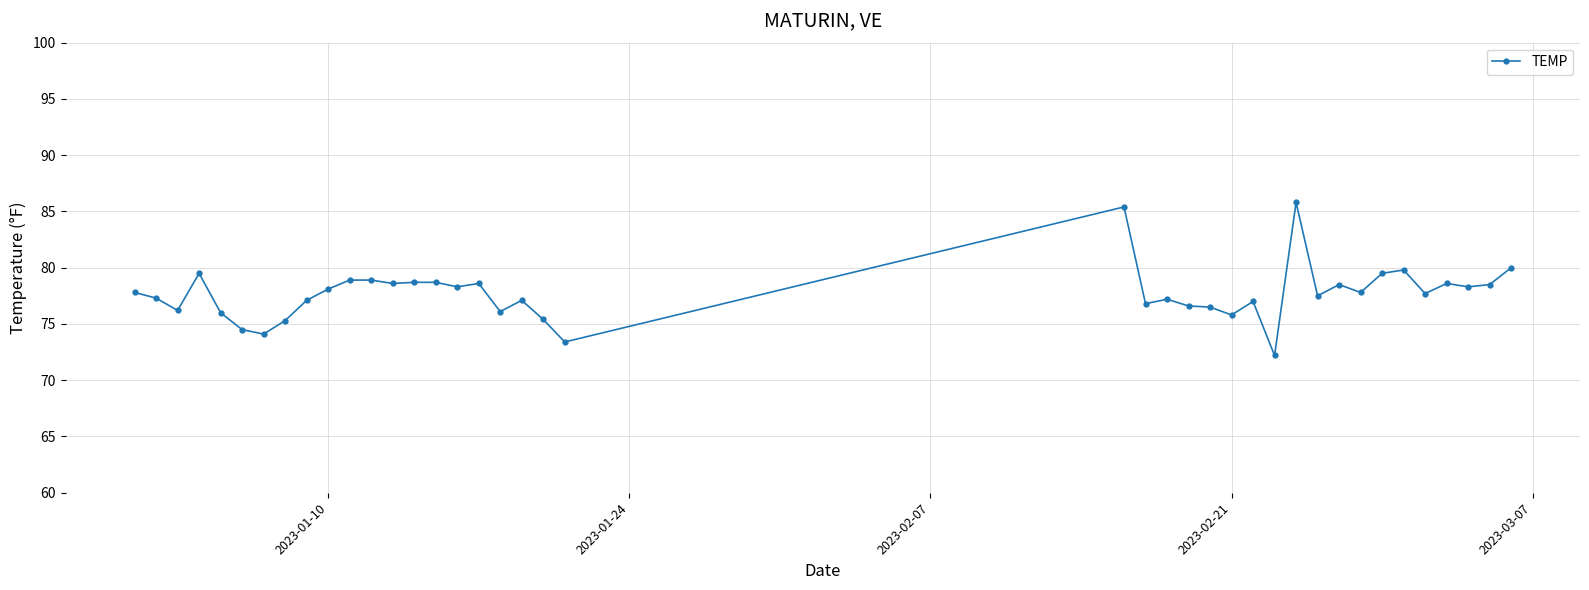

True or false: there are more than 2 points higher than both neighbors.

True